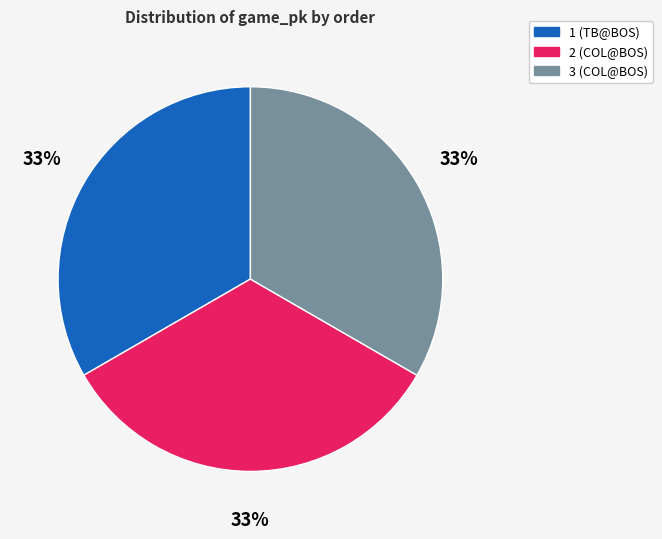

Does 1 (TB@BOS) account for over 50% of the chart?

No